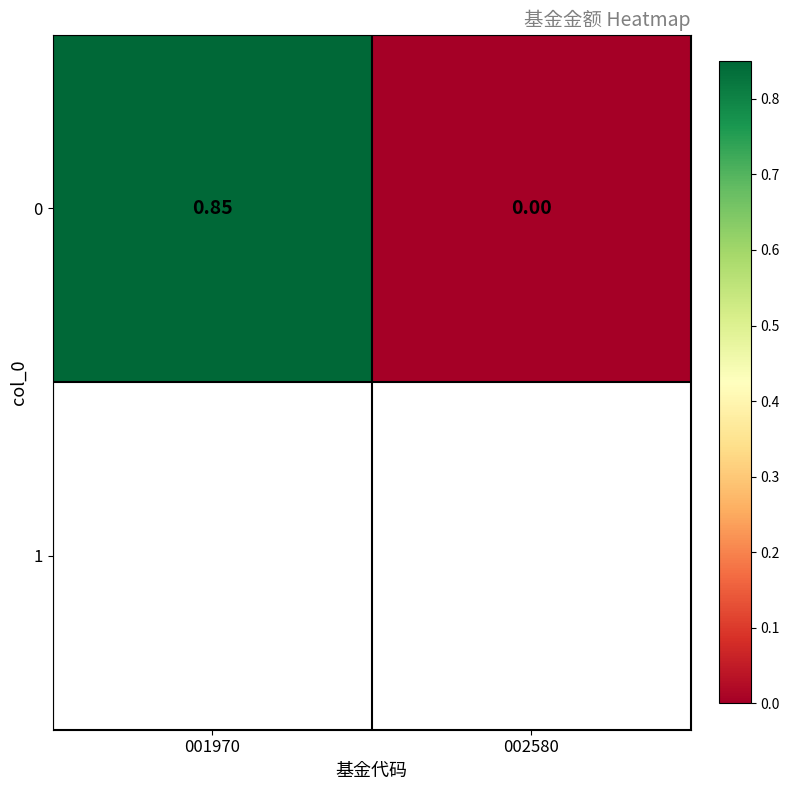

Rank the categories by value from lowest to highest.

002580, 001970